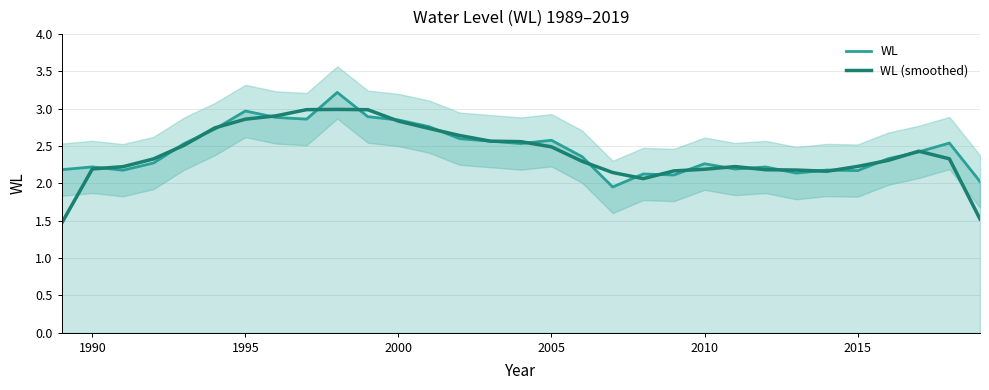

What is the difference between the maximum and second lowest values in the WL (smoothed) series?

1.5